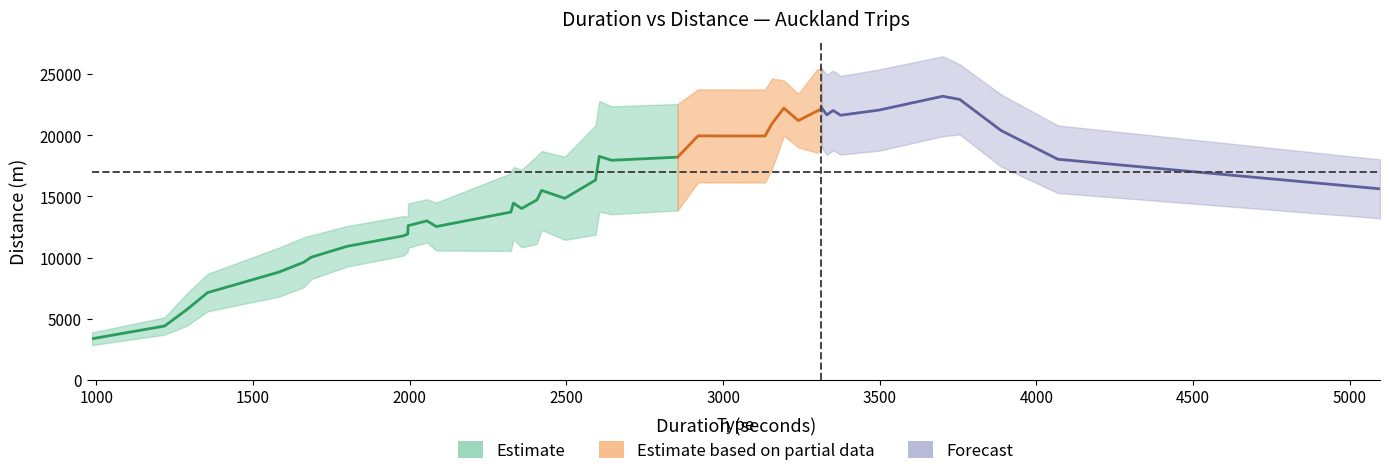

How many lines are shown in the chart?

2